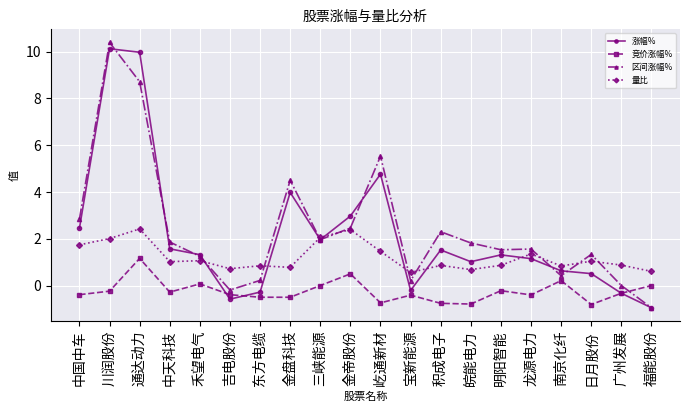

How many times do 区间涨幅% and 竞价涨幅% cross each other?

1